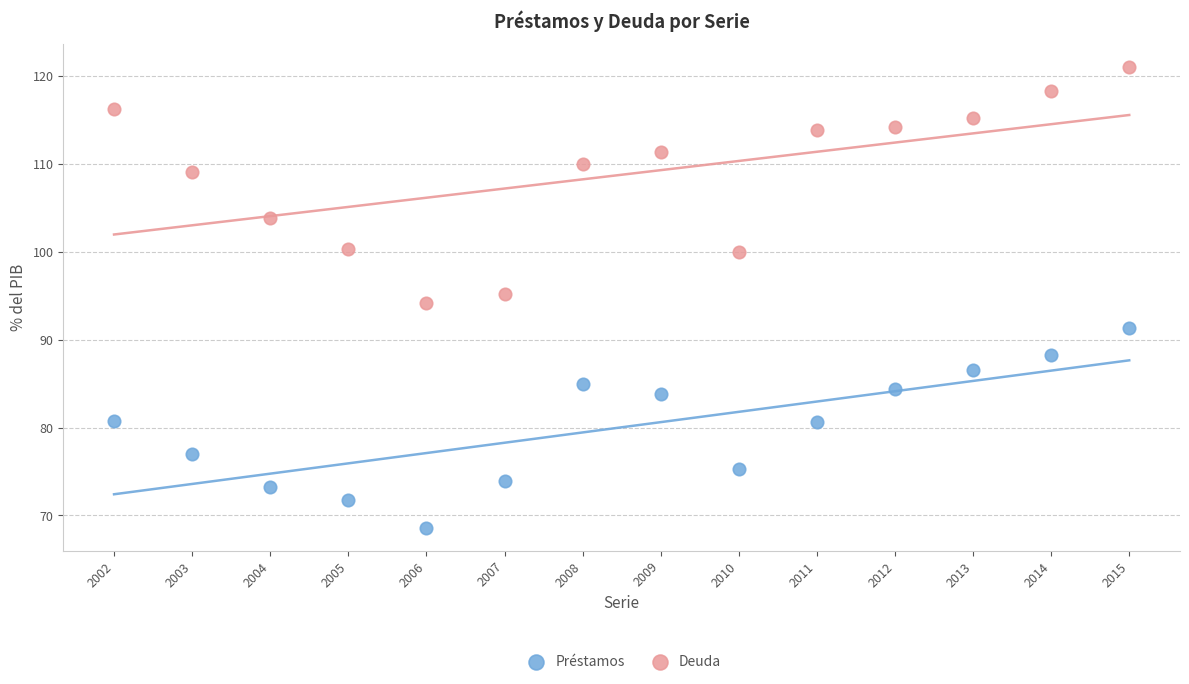

Which series has the widest spread of Y values?

Deuda